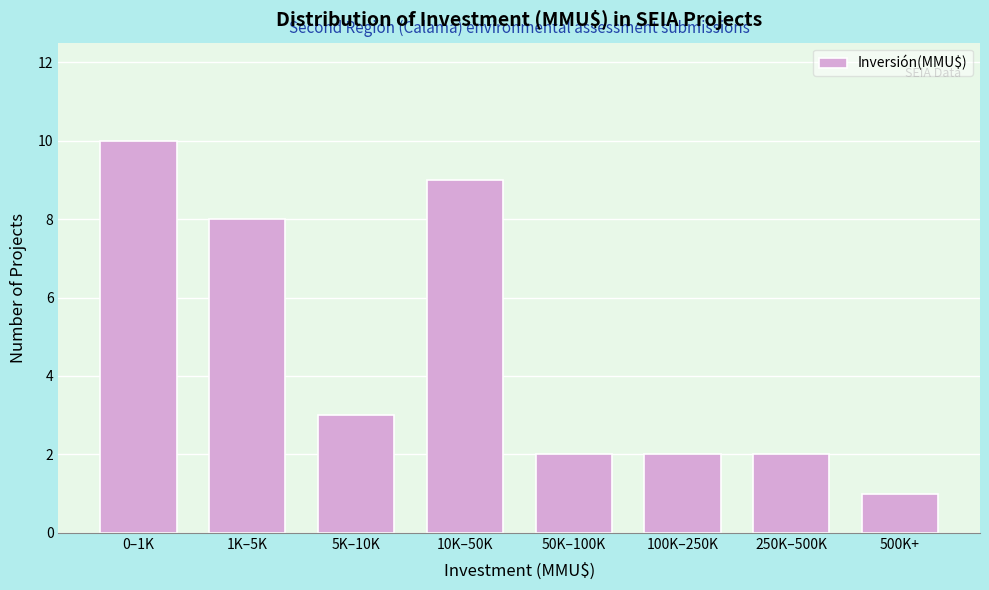

Reading left to right, list all the values displayed in this chart.

0–1K=10	1K–5K=8	5K–10K=3	10K–50K=9	50K–100K=2	100K–250K=2	250K–500K=2	500K+=1